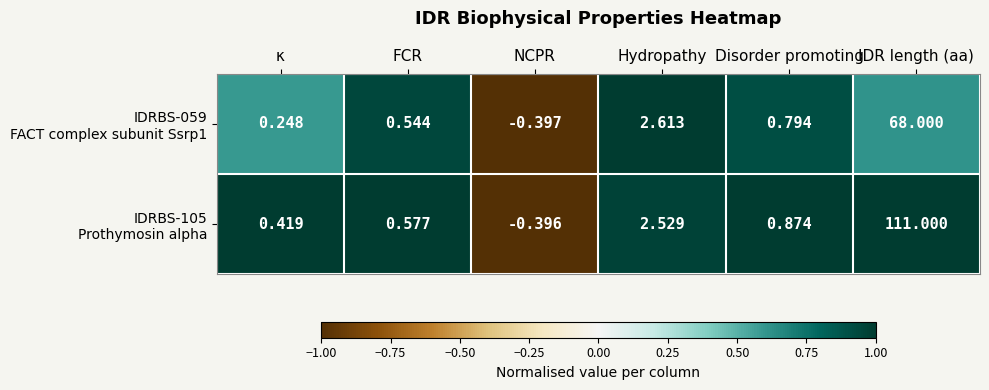

How many categories are shown in the chart?

6